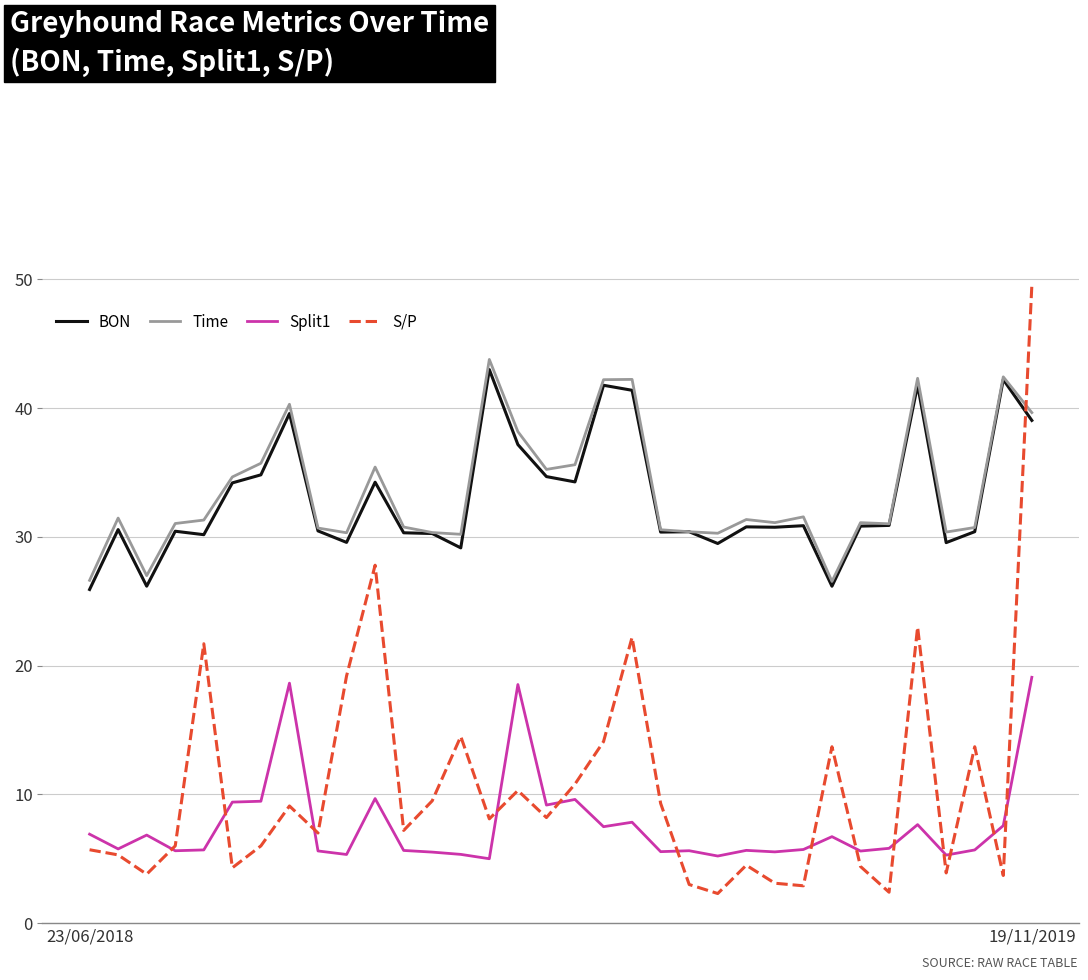

What is the smallest value displayed?

2.3